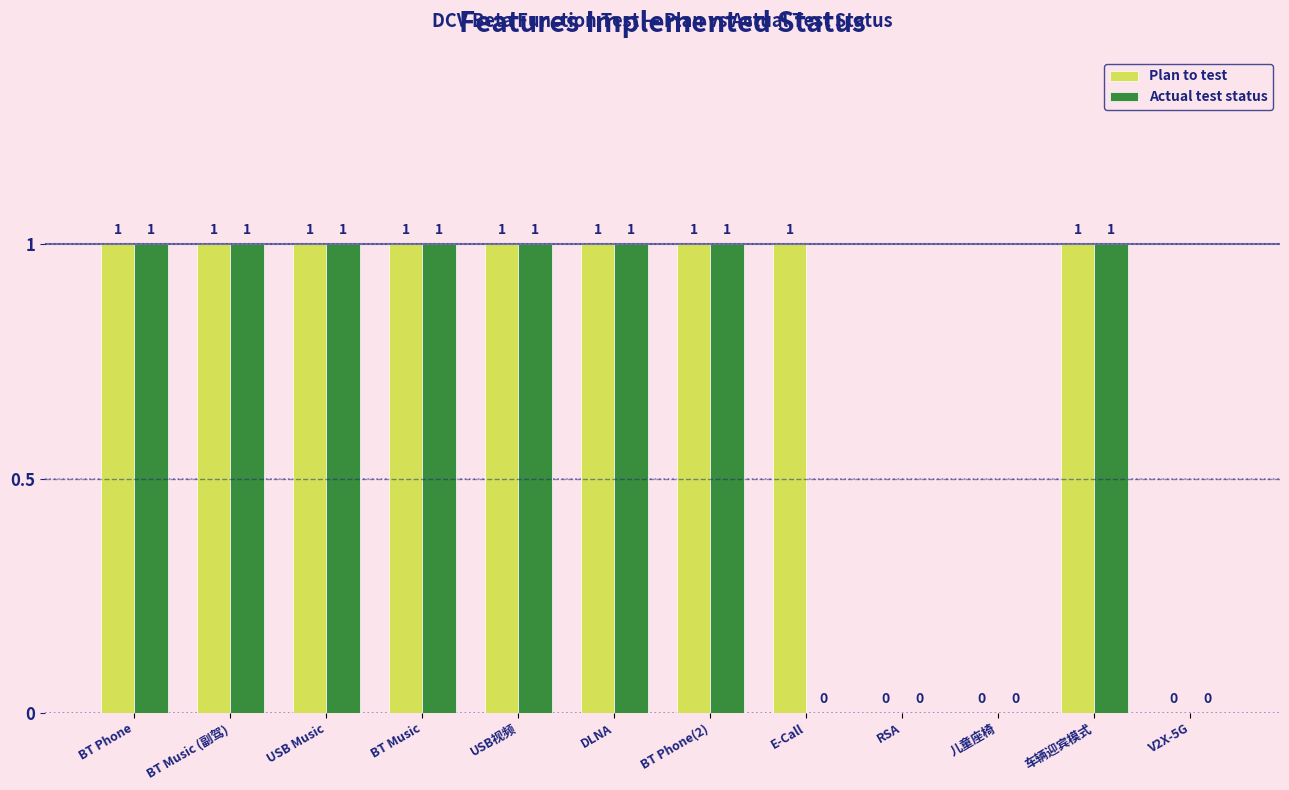

Which series changed the most between BT Phone and E-Call?

Actual test status